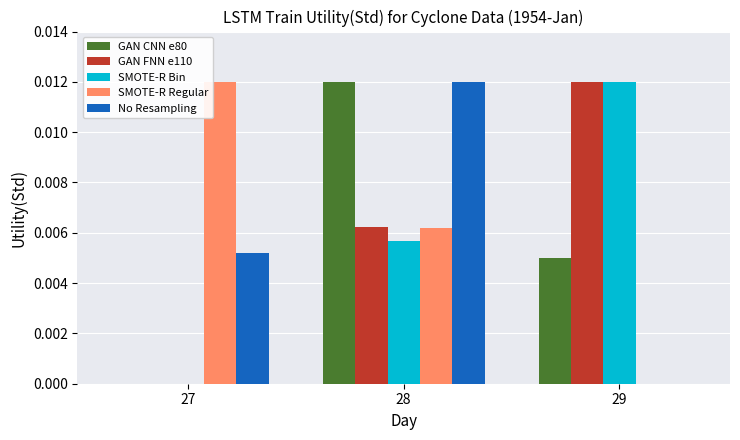

Is it true that SMOTE-R Regular equals 0.0 at 29?

True